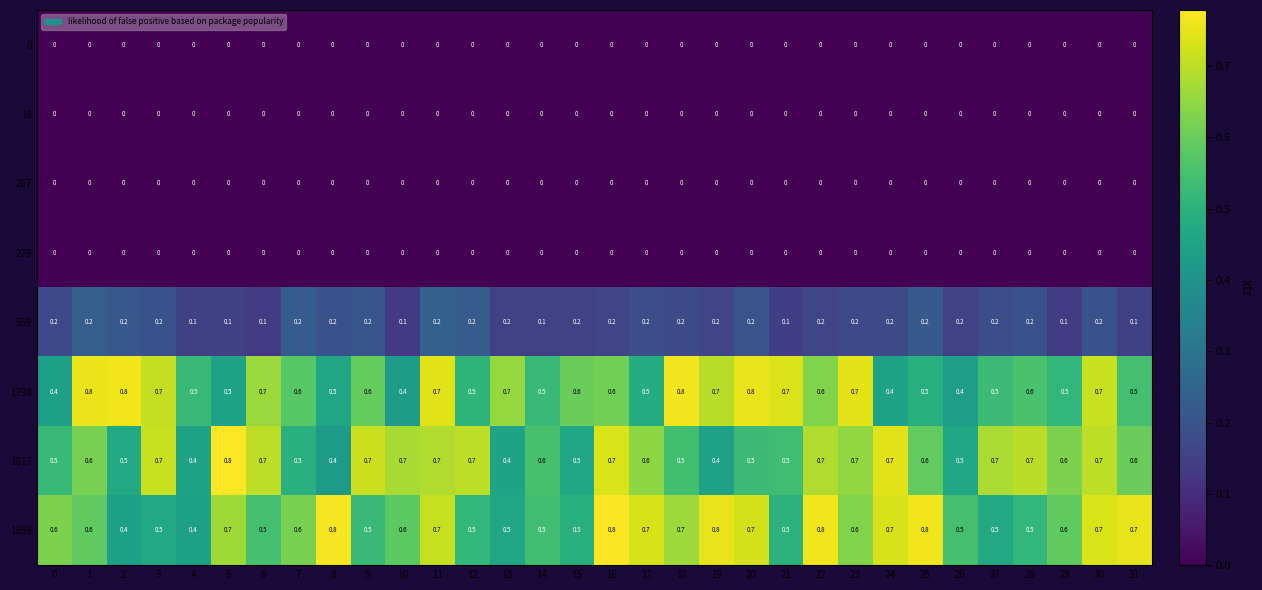

Which series has the largest total across all categories?

1859